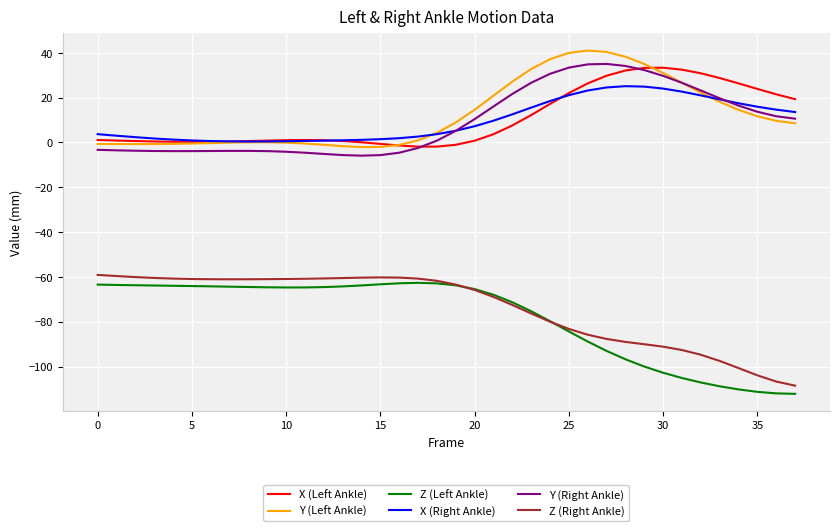

What is the smallest value displayed?

-112.2